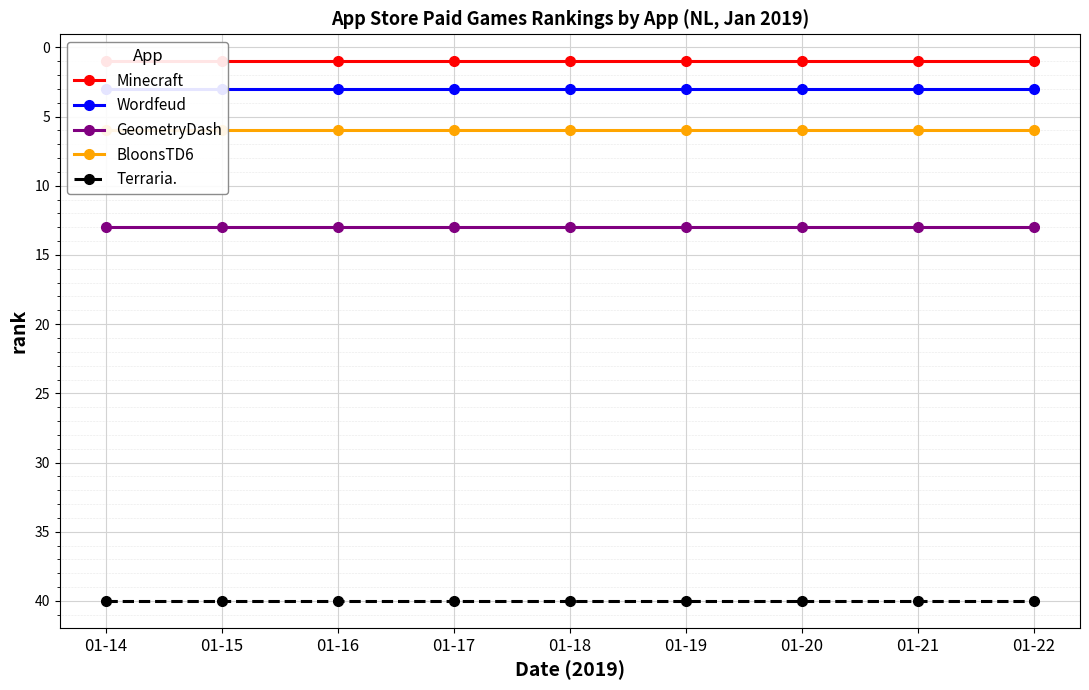

Which series has the largest total across all categories?

Terraria.